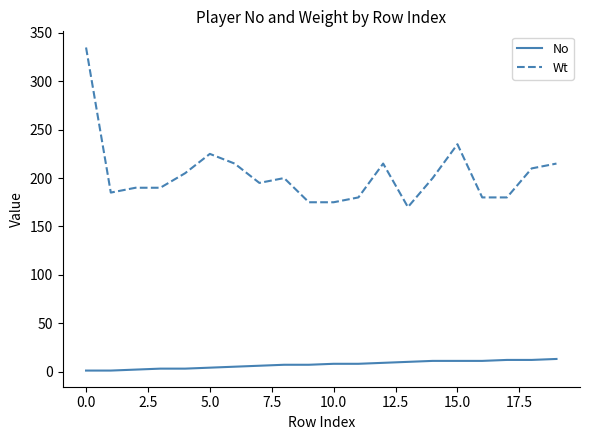

Which series has the largest total across all categories?

Wt